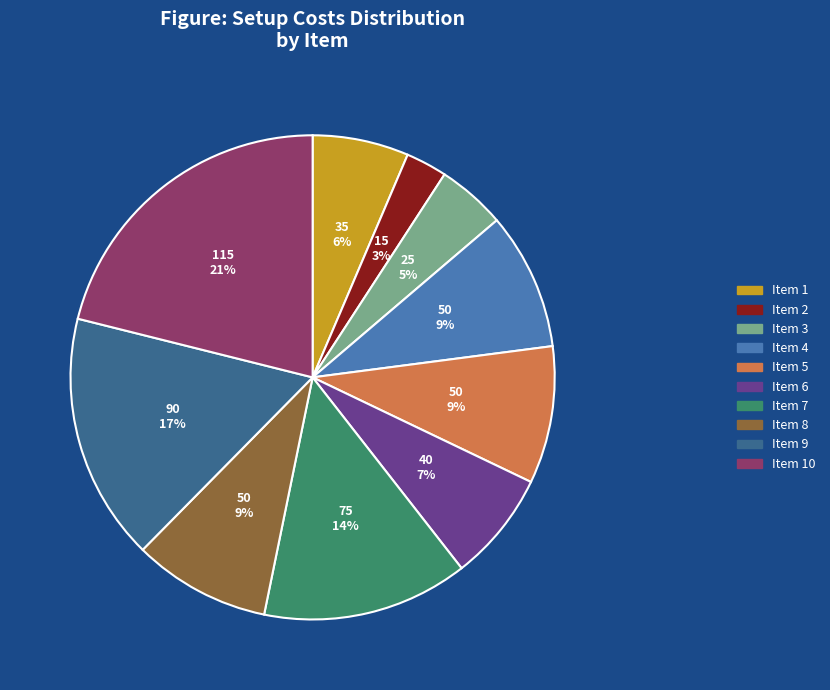

Is there a majority slice in this chart?

No